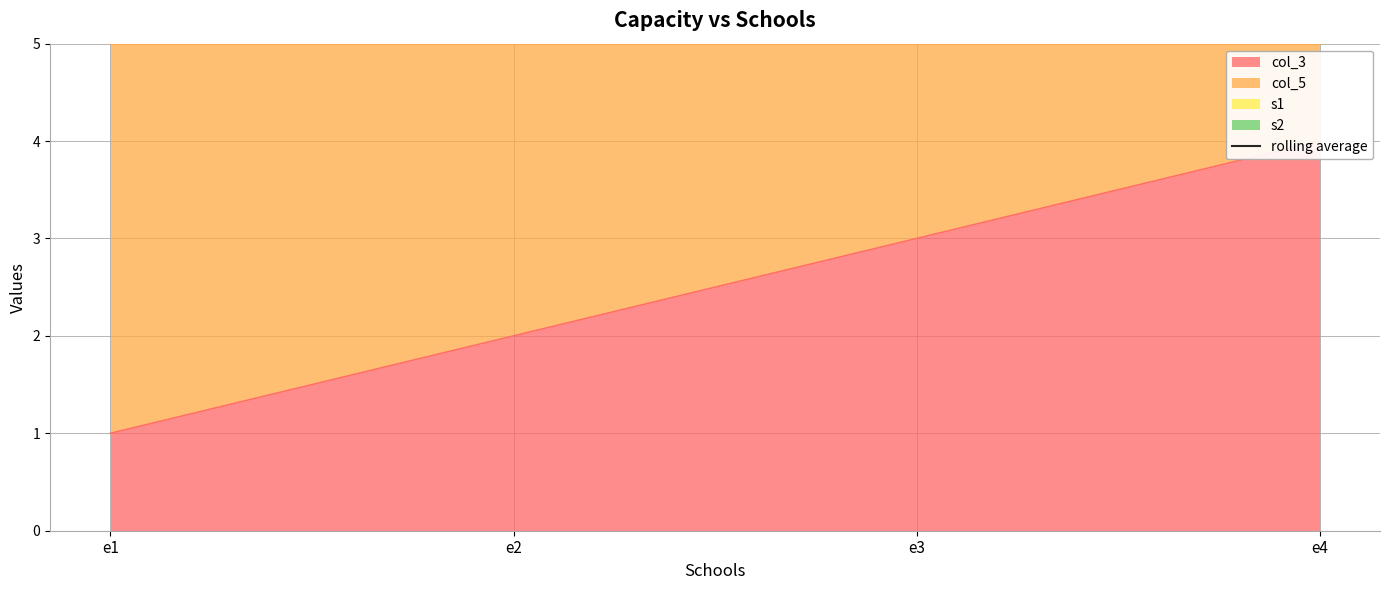

How many data points in col_3 are less than 3?

2